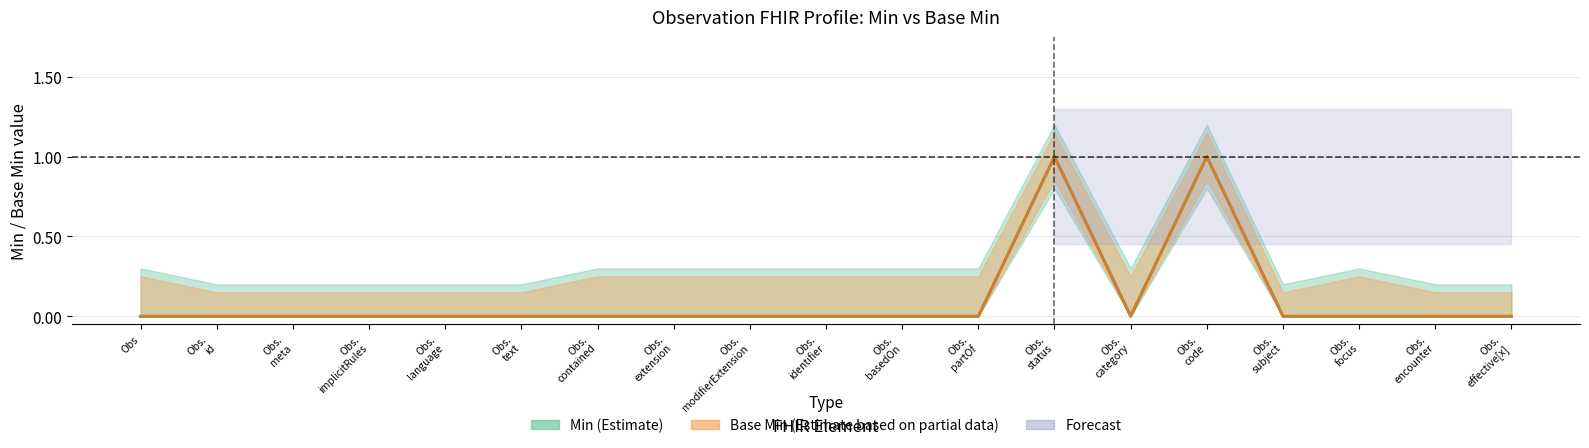

True or false: Min has a value of 0 at Obs. id.

False